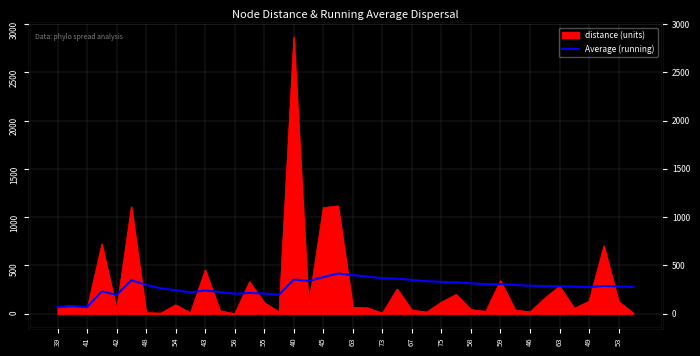

What value does the data have at 39?

69.3